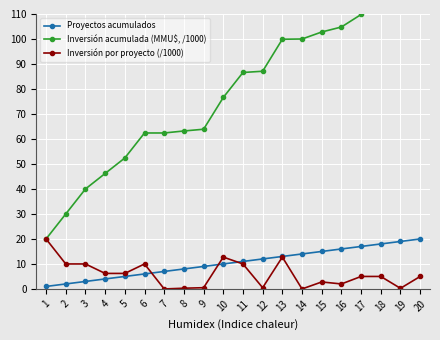

Between 10 and 9, which is larger?

10